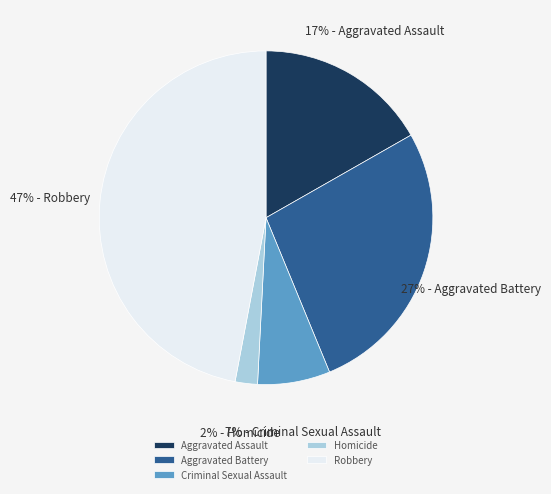

The Aggravated Battery slice represents 27% of the pie. True or false?

True